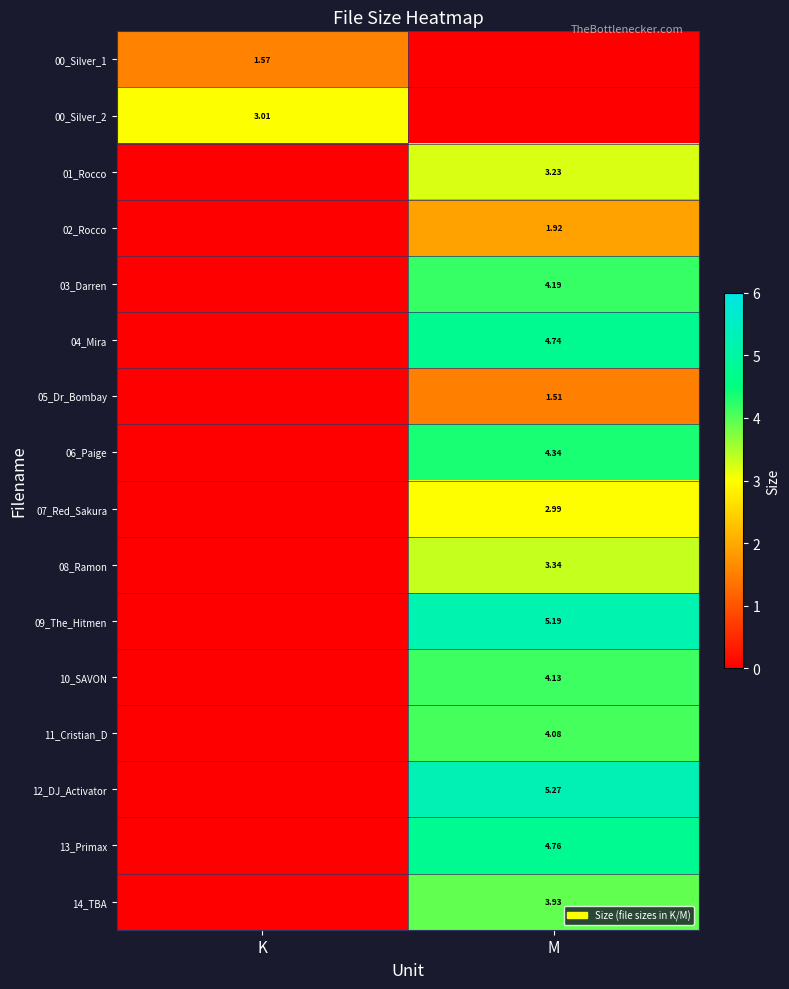

Which label corresponds to the largest value in the chart?

M